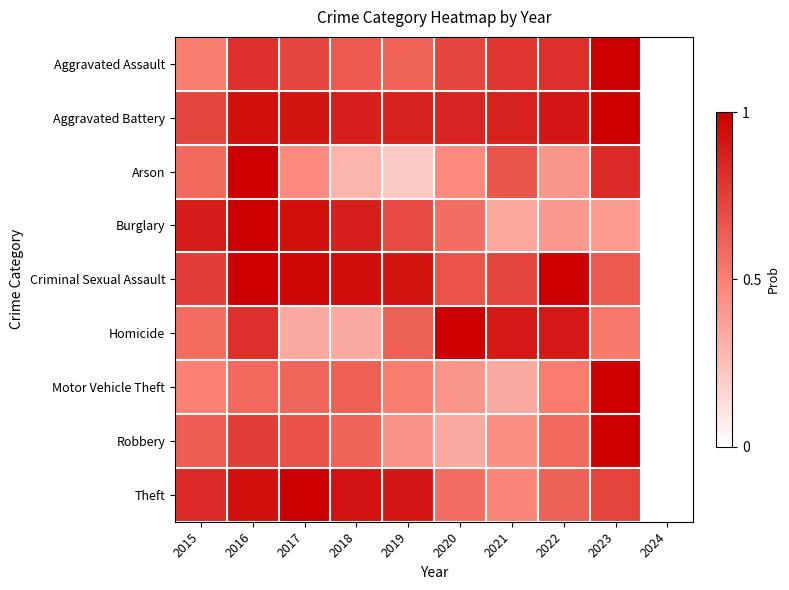

Reading right to left, extract all data points from this chart.

Aggravated Assault: 2024=0.0	2023=1.0	2022=0.8	2021=0.8	2020=0.7	2019=0.6	2018=0.6	2017=0.7	2016=0.8	2015=0.5
Aggravated Battery: 2024=0.0	2023=1.0	2022=0.9	2021=0.9	2020=0.9	2019=0.9	2018=0.9	2017=0.9	2016=0.9	2015=0.7
Arson: 2024=0.0	2023=0.8	2022=0.4	2021=0.7	2020=0.5	2019=0.2	2018=0.3	2017=0.5	2016=1.0	2015=0.6
Burglary: 2024=0.0	2023=0.4	2022=0.4	2021=0.3	2020=0.6	2019=0.7	2018=0.9	2017=0.9	2016=1.0	2015=0.9
Criminal Sexual Assault: 2024=0.0	2023=0.6	2022=1.0	2021=0.7	2020=0.7	2019=0.9	2018=0.9	2017=1.0	2016=1.0	2015=0.8
Homicide: 2024=0.0	2023=0.5	2022=0.9	2021=0.9	2020=1.0	2019=0.6	2018=0.3	2017=0.3	2016=0.8	2015=0.6
Motor Vehicle Theft: 2024=0.0	2023=1.0	2022=0.5	2021=0.3	2020=0.4	2019=0.5	2018=0.6	2017=0.6	2016=0.6	2015=0.5
Robbery: 2024=0.0	2023=1.0	2022=0.6	2021=0.4	2020=0.3	2019=0.4	2018=0.6	2017=0.7	2016=0.8	2015=0.6
Theft: 2024=0.0	2023=0.7	2022=0.6	2021=0.5	2020=0.6	2019=0.9	2018=0.9	2017=1.0	2016=0.9	2015=0.8